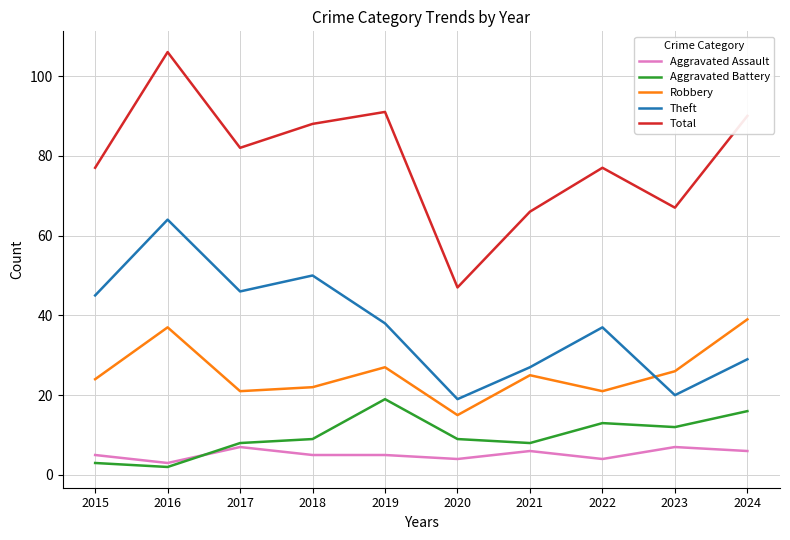

What is the sum of all Theft values?

375